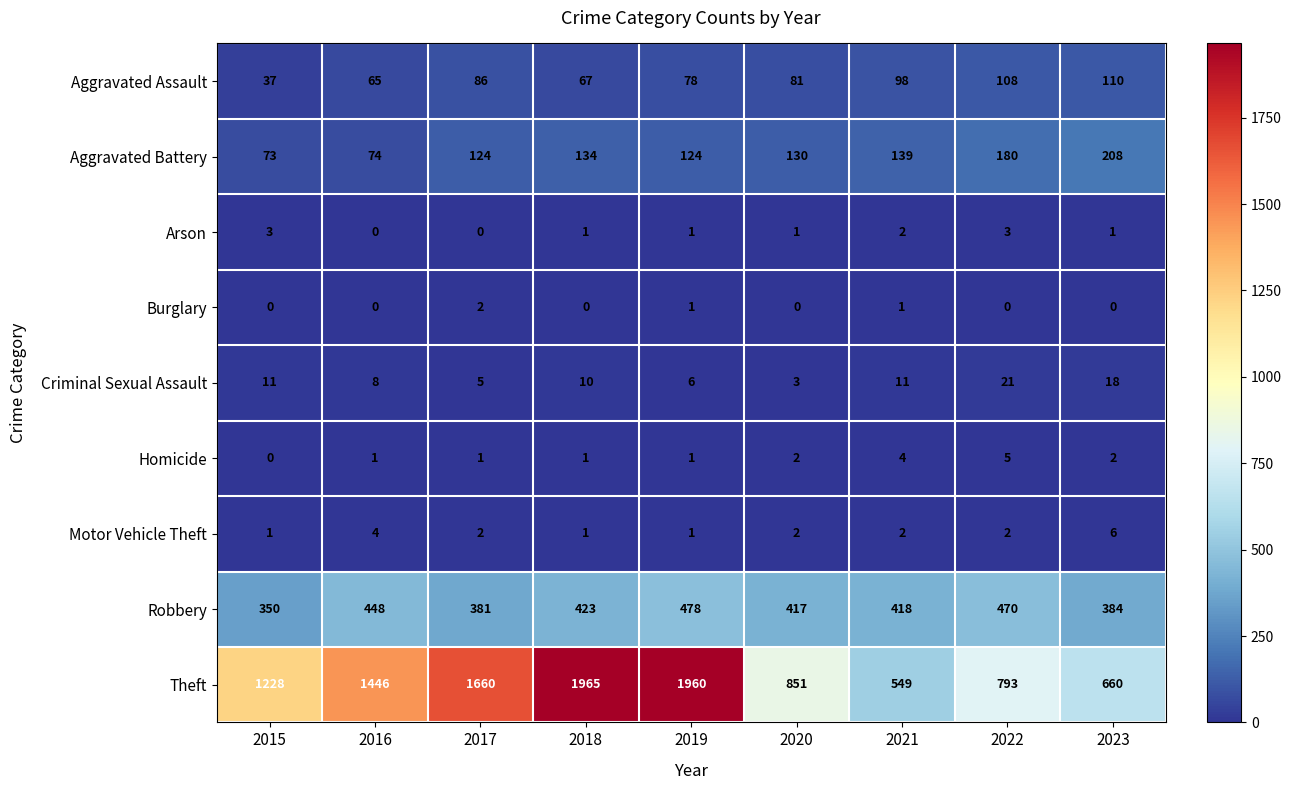

At which label is Aggravated Assault closest to 73?

2019